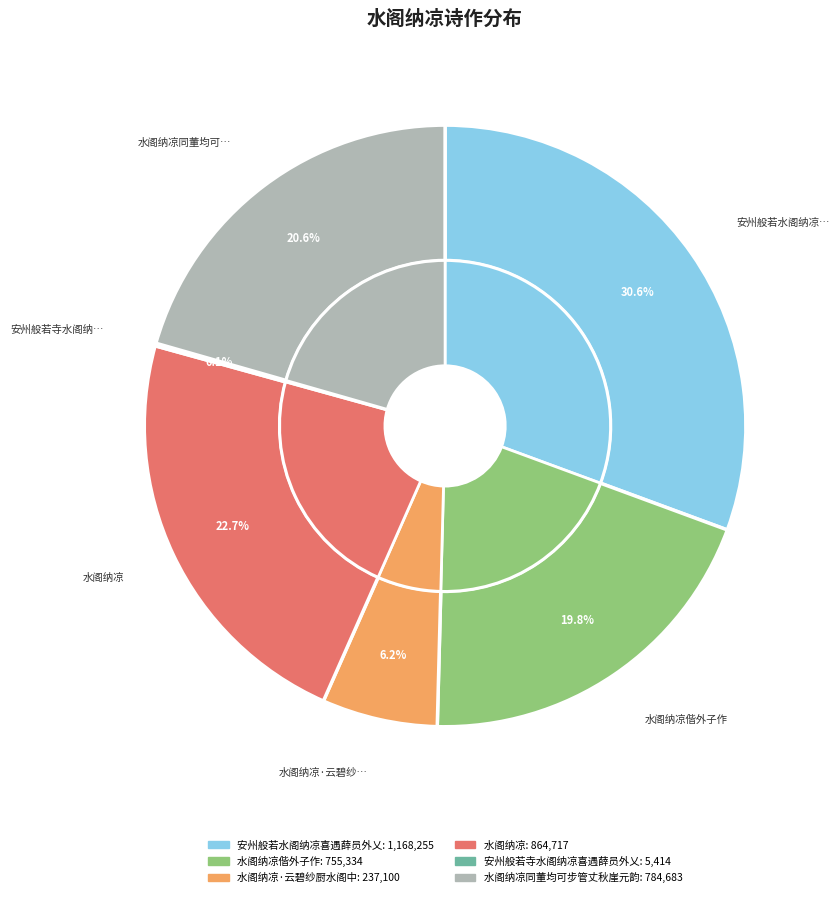

Rank the categories by value from lowest to highest.

安州般若寺水阁纳凉喜遇薛员外乂, 水阁纳凉·云碧纱厨水阁中, 水阁纳凉偕外子作, 水阁纳凉同董均可步管丈秋崖元韵, 水阁纳凉, 安州般若水阁纳凉喜遇薛员外乂